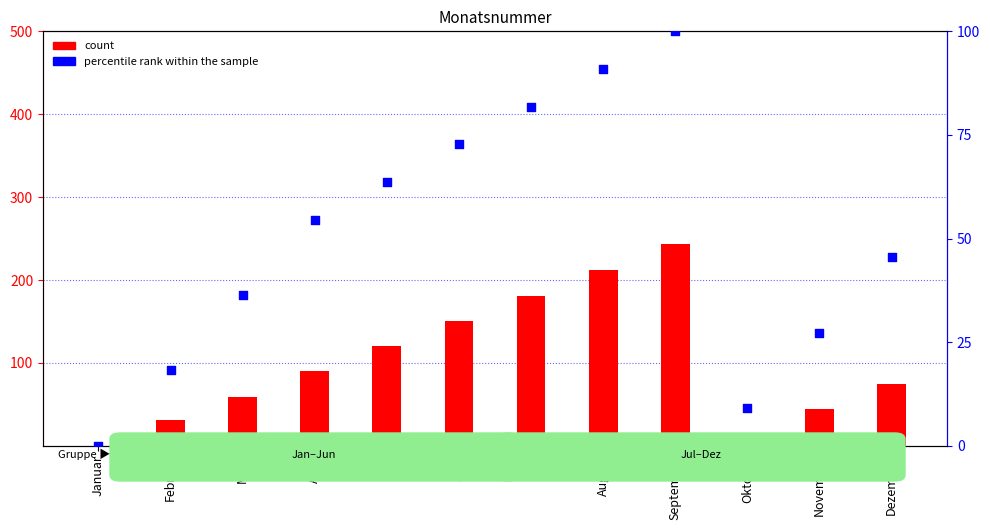

Is the value of percentile rank within the sample at Dezember greater than the value of count at Mai?

No